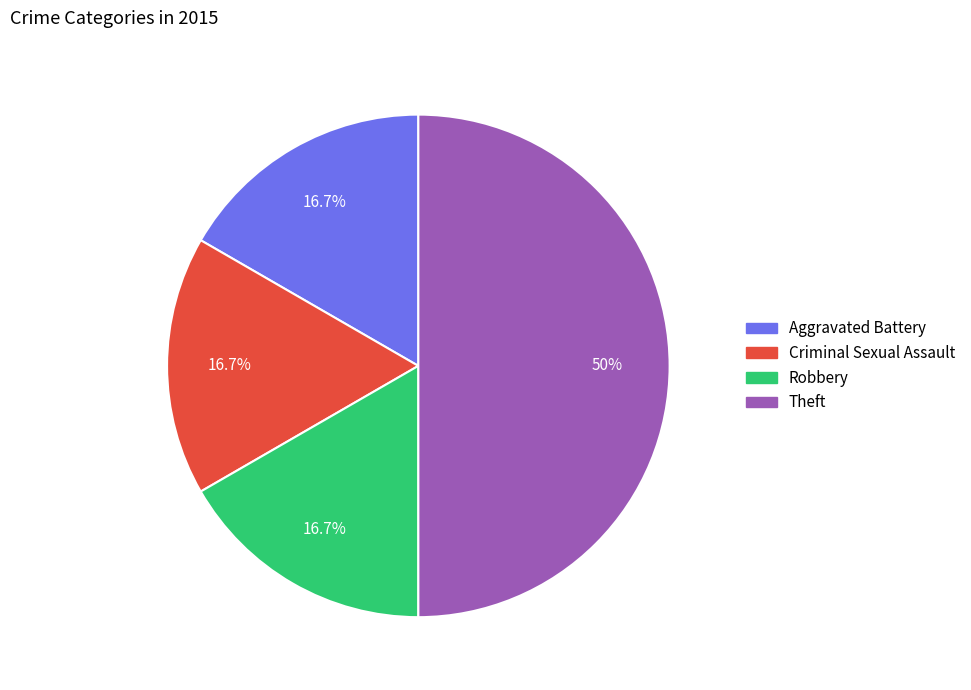

Is it true that Criminal Sexual Assault is 28% of the pie?

False